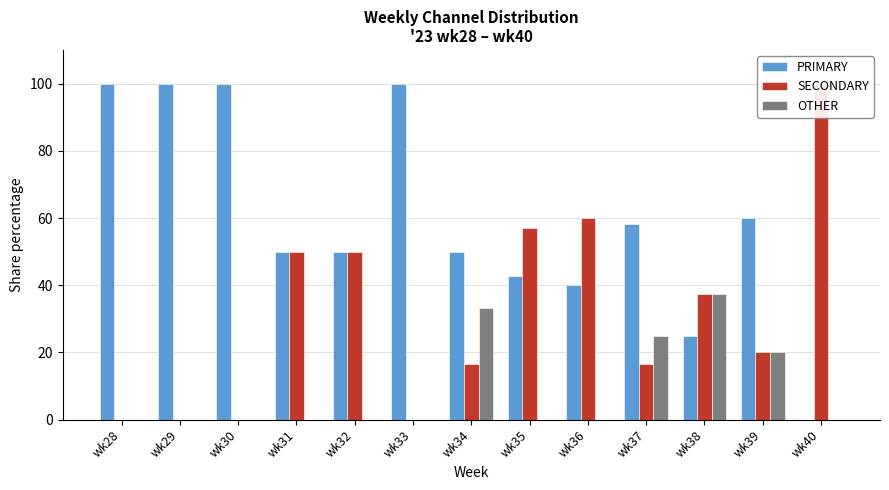

Are the bars grouped side by side (vs. stacked)?

Yes